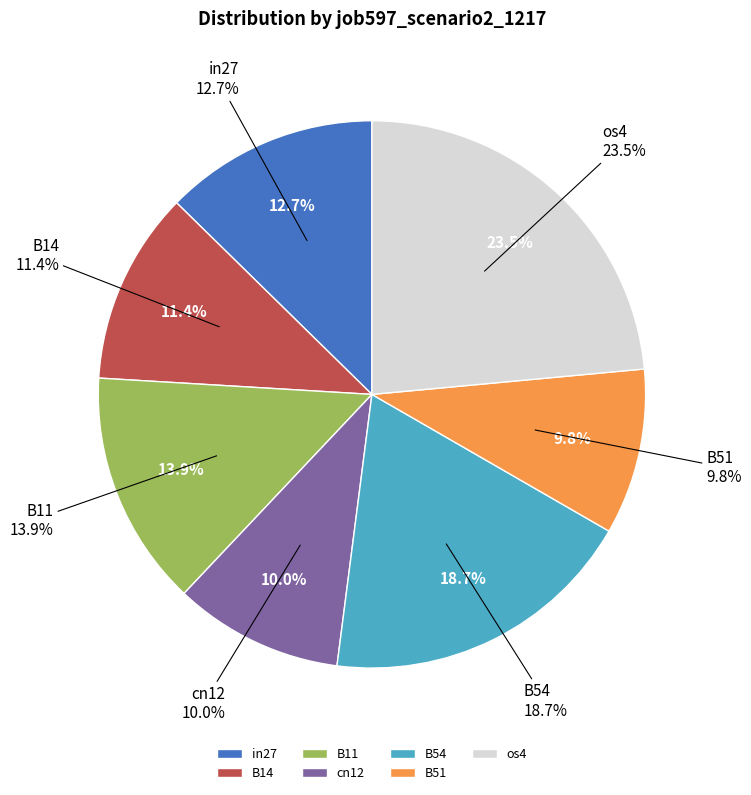

Which category has the smallest portion of the pie?

B51